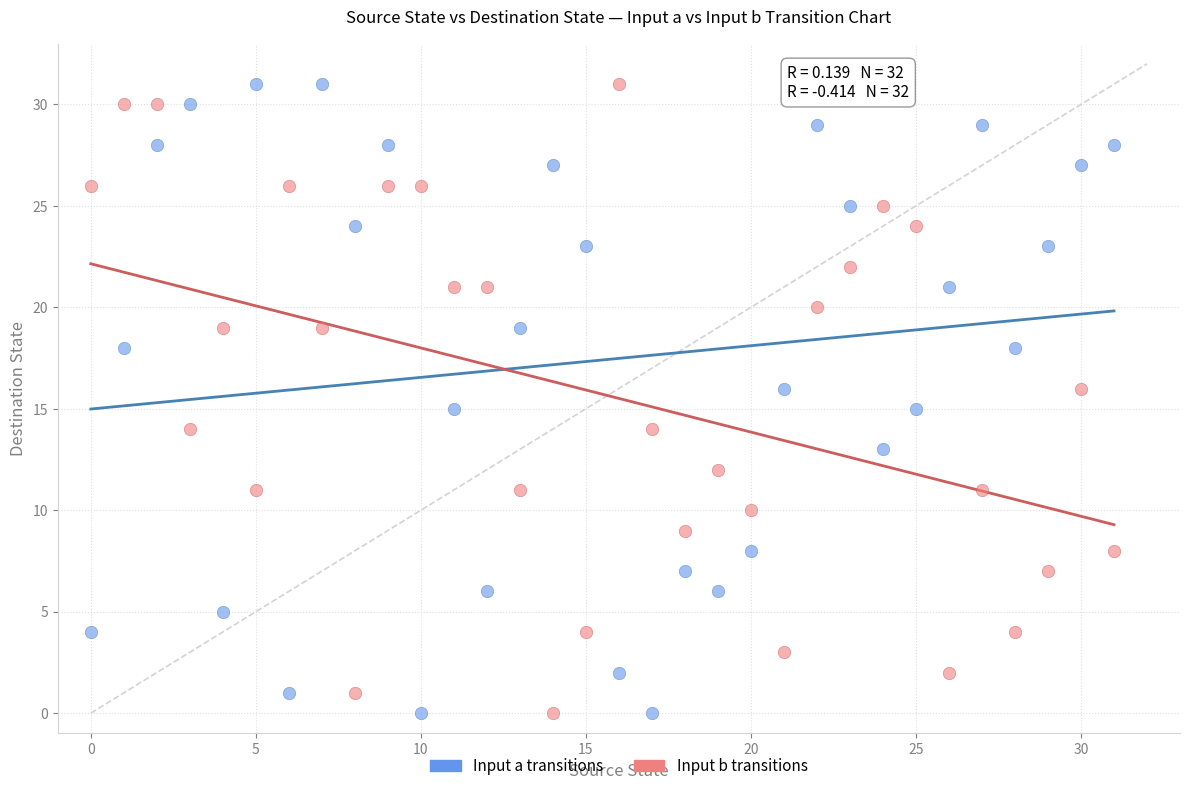

Across all data points, what is the range of Y values (max minus min)?

31